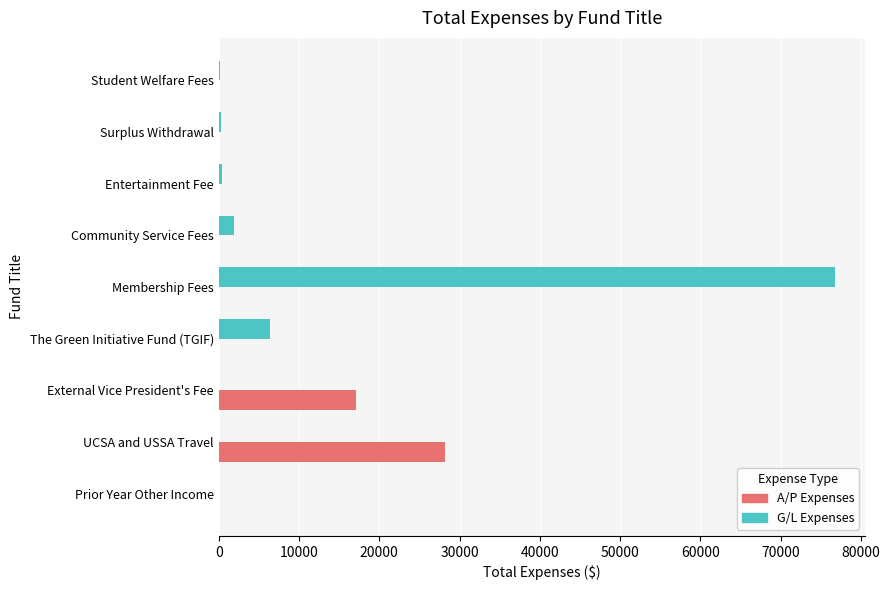

What is the total value across all series at External Vice President's Fee?

17074.5